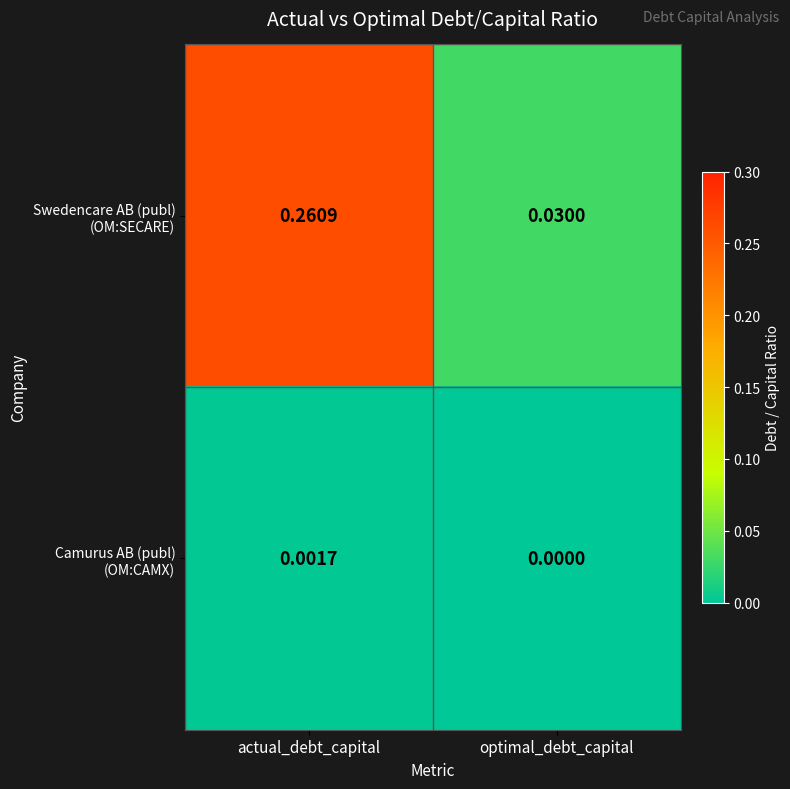

At which category is the sum across all series the highest?

actual_debt_capital